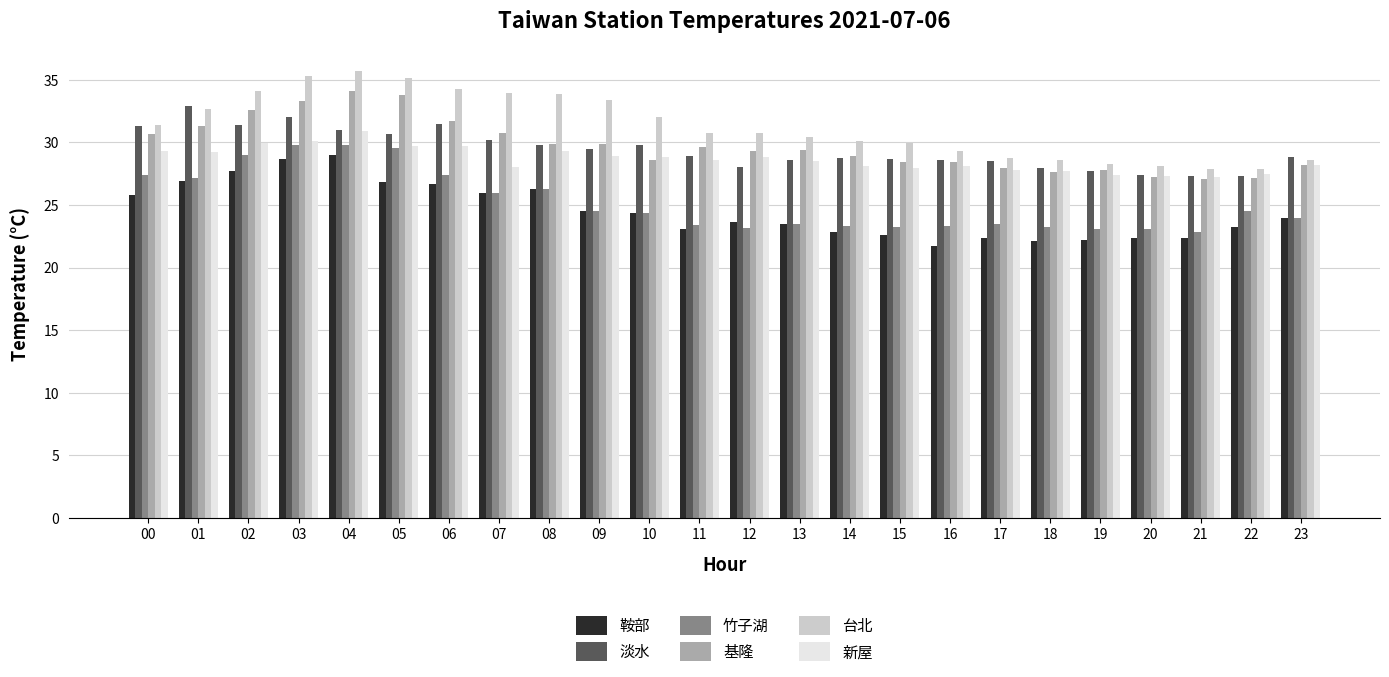

What is the difference between the maximum and second lowest values in the 鞍部 series?

6.9